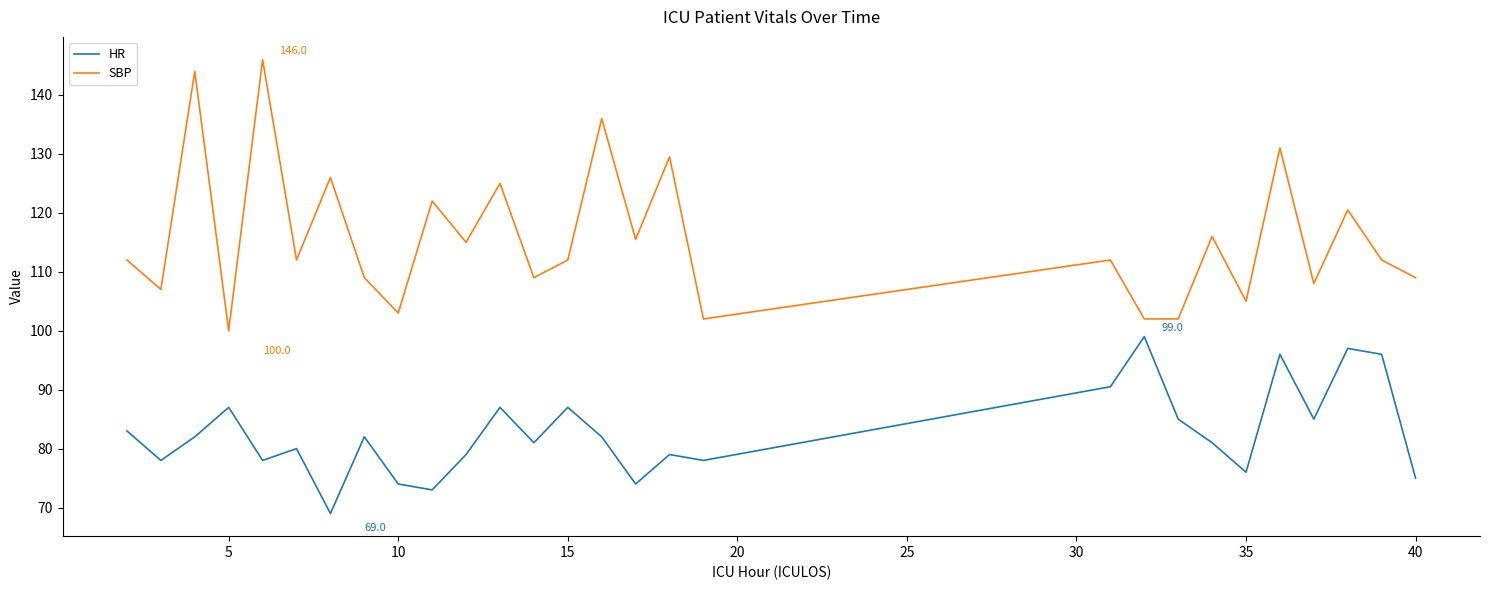

What is the smallest value displayed?

69.0